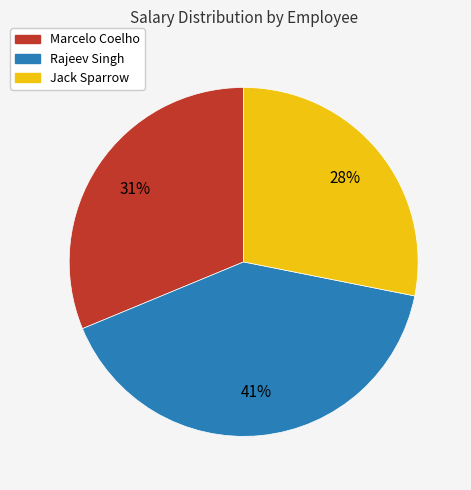

To the nearest percent, what is the average slice percentage?

33%